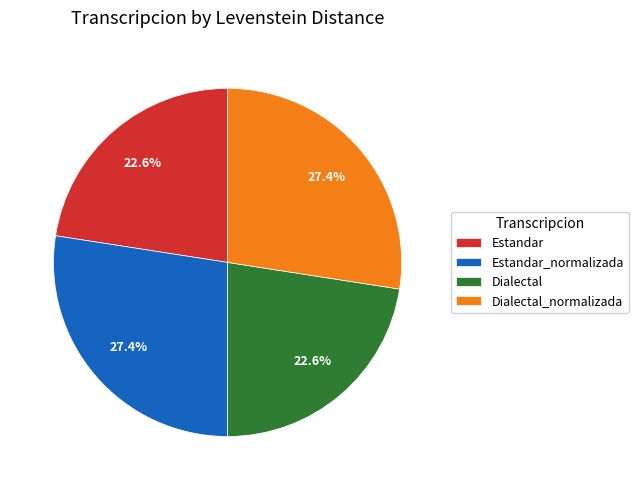

To the nearest percent, what is the difference between the largest and smallest slice percentages?

5%